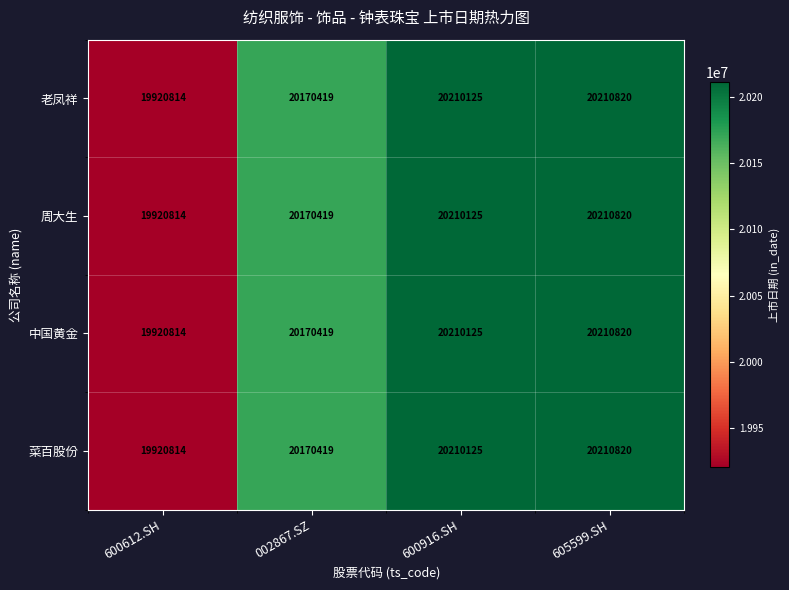

Is it true that 中国黄金 equals 20210820 at 605599.SH?

True